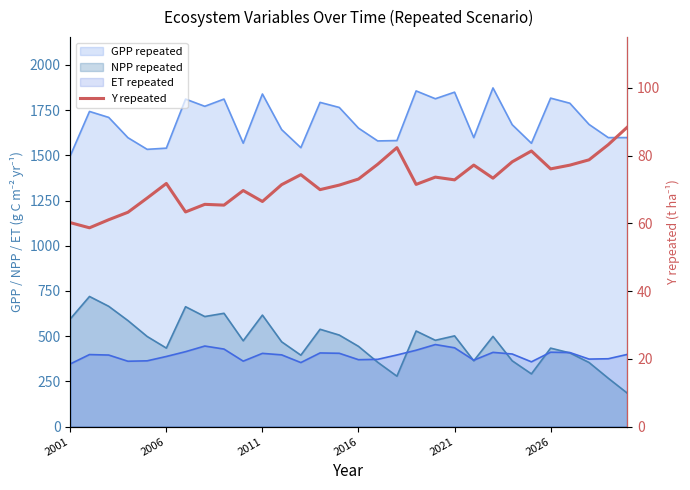

What is the value of the 24th point from the left?

78.2